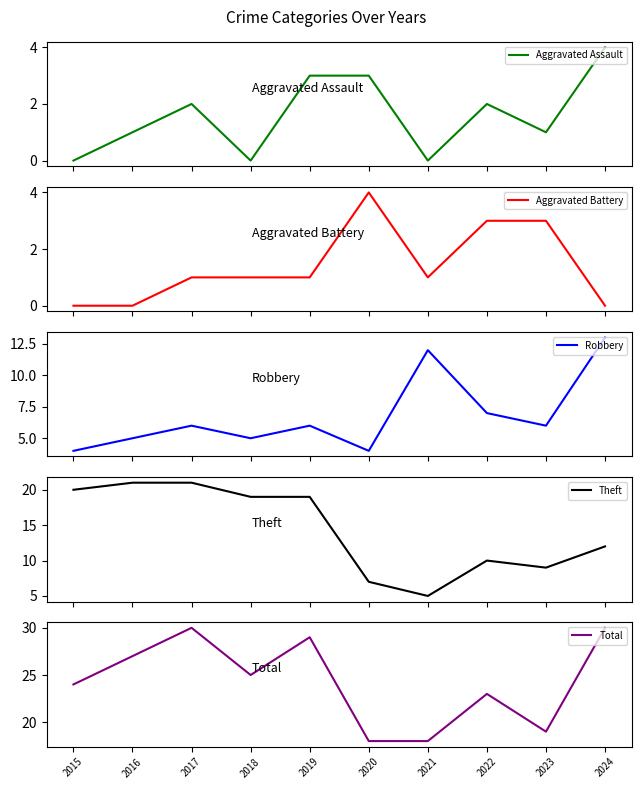

True or false: Aggravated Battery has a value of 5 at 2023.

False